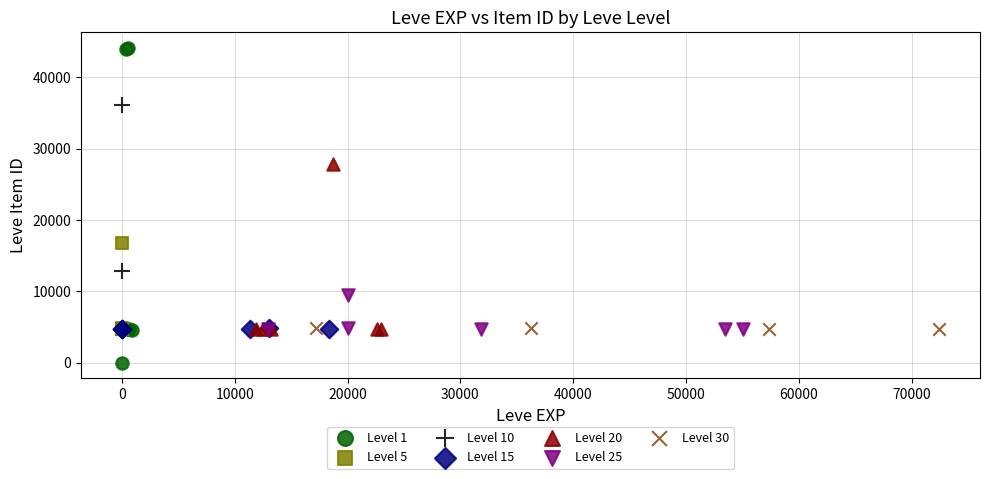

What are all the series names shown in the legend?

Level 1, Level 5, Level 10, Level 15, Level 20, Level 25, Level 30